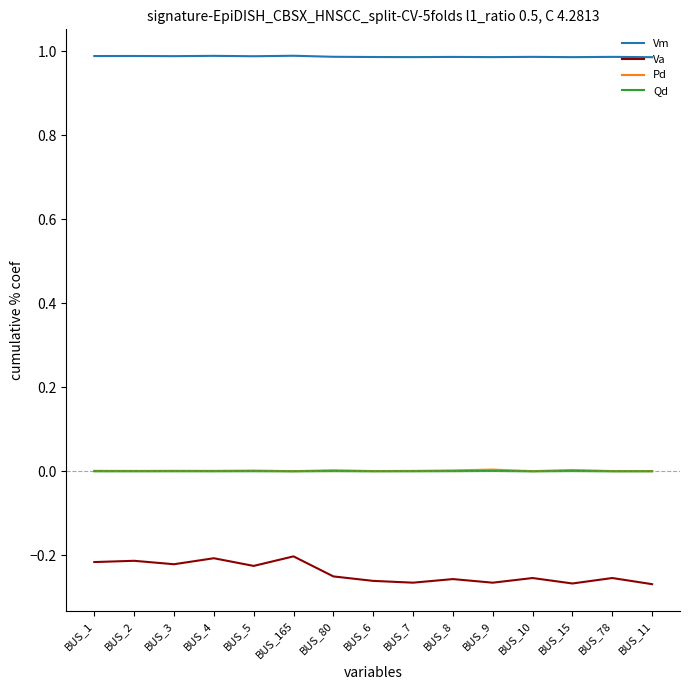

Which series has the largest range (max minus min)?

Va